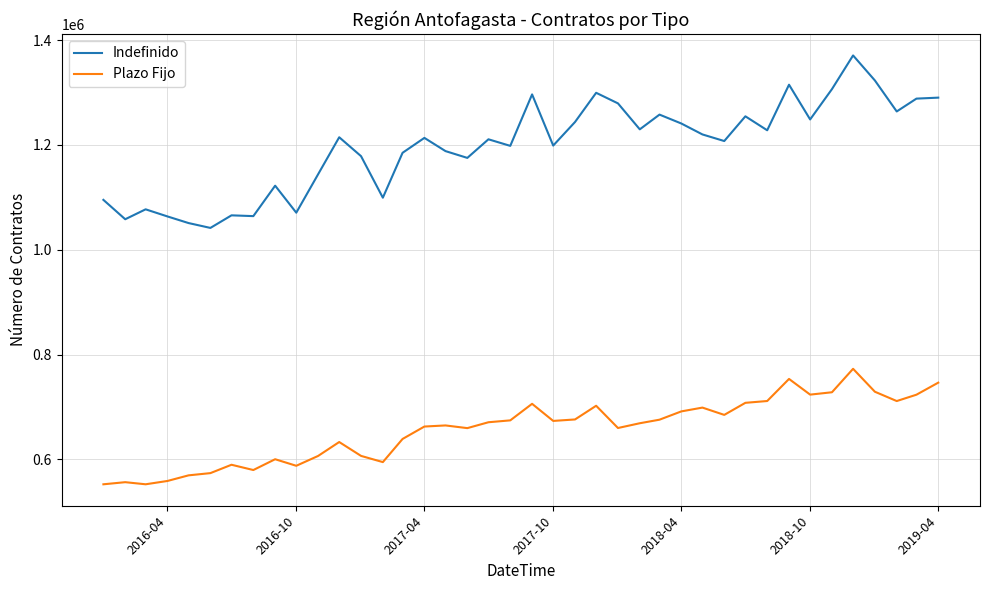

Which series has the largest total across all categories?

Indefinido